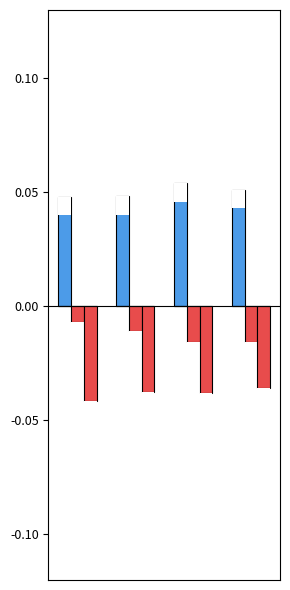

Which has a higher value, 1 or 0?

1